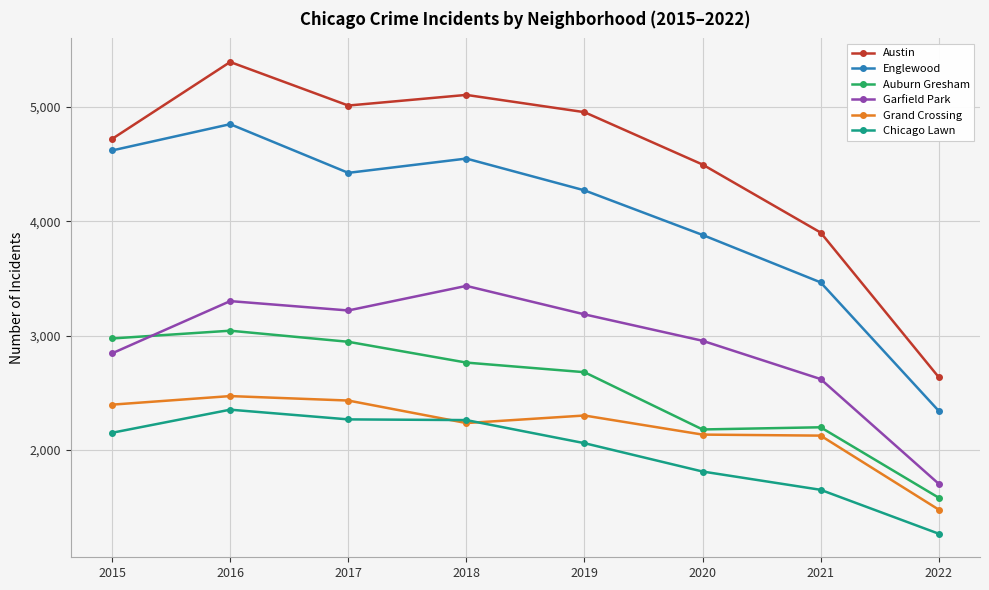

At which category does Austin reach its first local peak?

2016